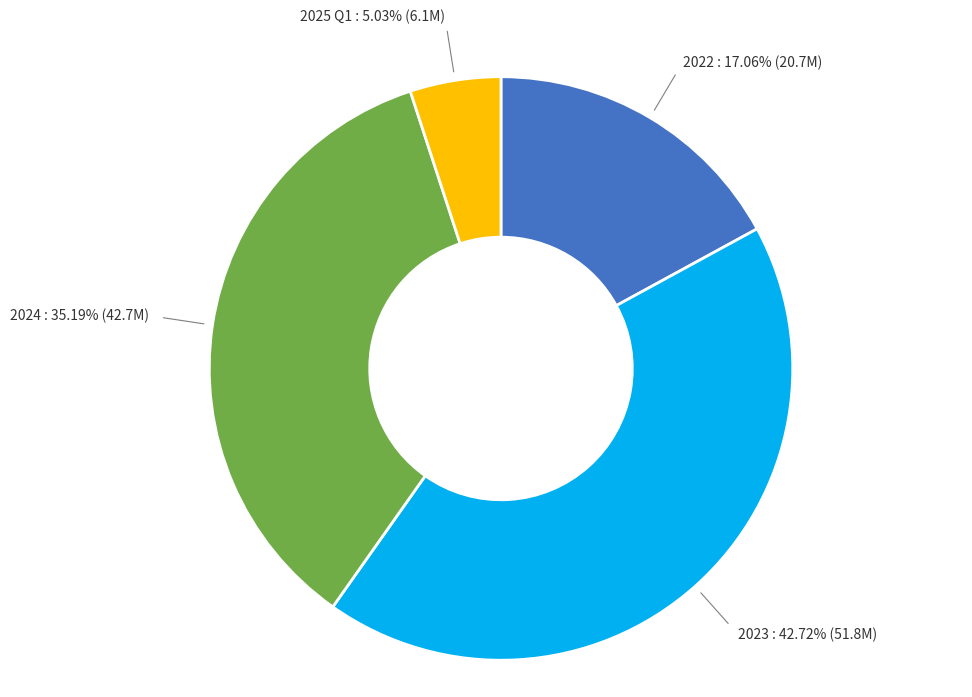

Does any single category account for the majority?

No